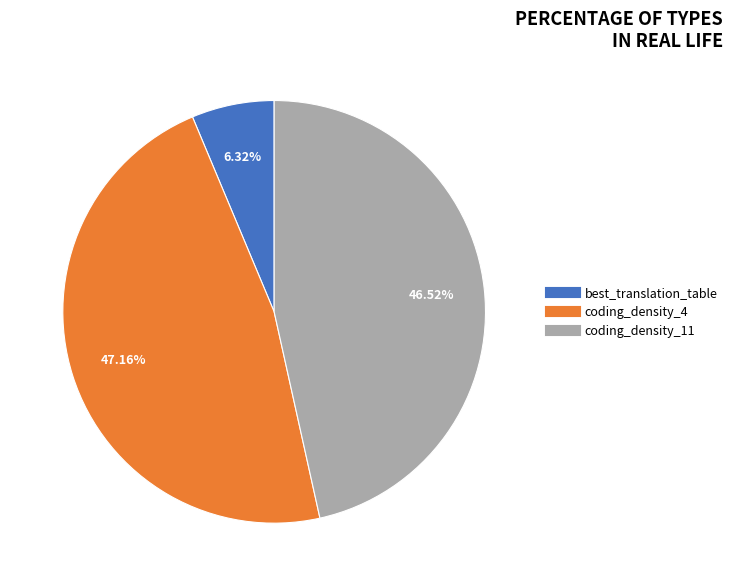

What is the smallest slice in the pie chart?

best_translation_table